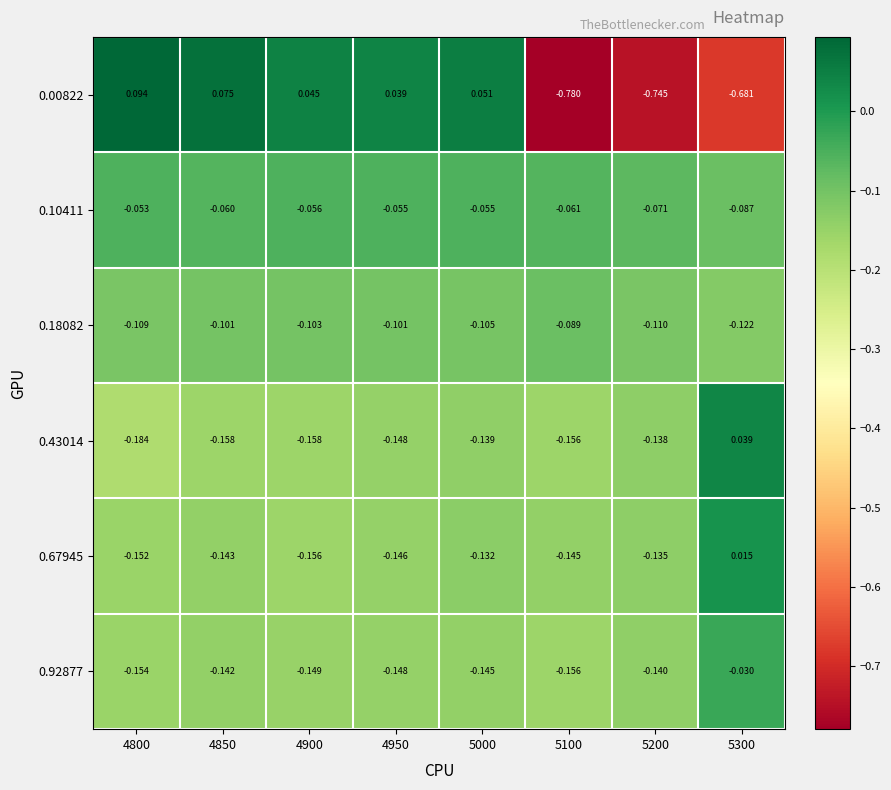

Is the value of 0.43014 at 4900 greater than the value of 0.10411 at 4850?

No